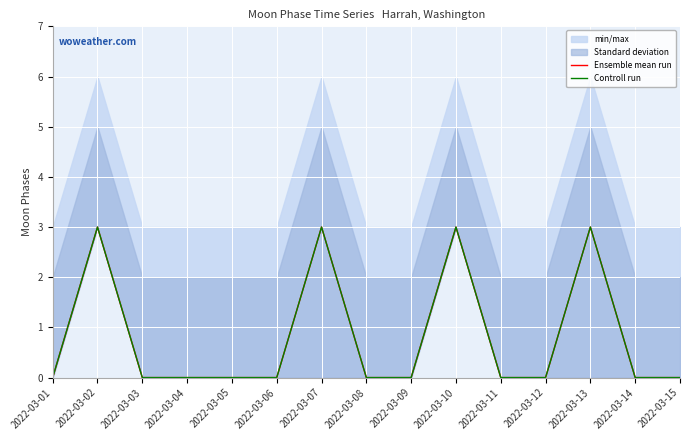

Reading right to left, transcribe all the data shown in this chart.

Ensemble mean run: 0	0	3	0	0	3	0	0	3	0	0	0	0	3	0
Controll run: 0	0	3	0	0	3	0	0	3	0	0	0	0	3	0